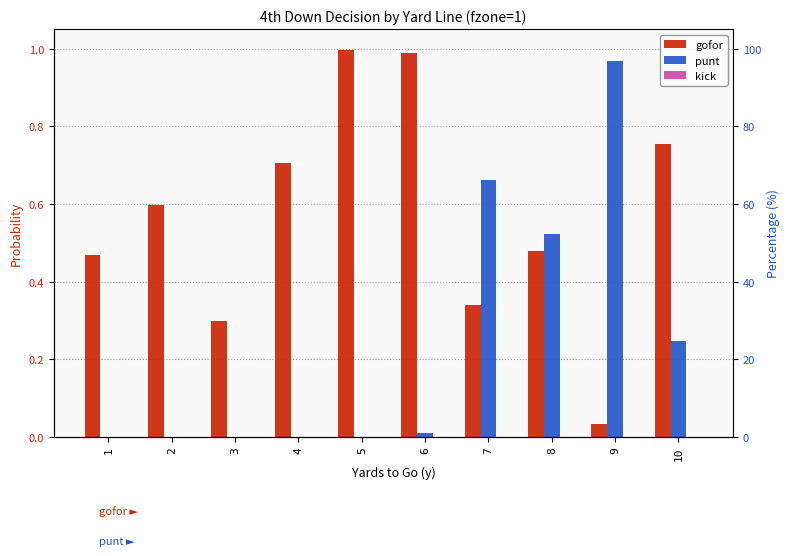

The gofor series shows 1.0 at 6. True or false?

True